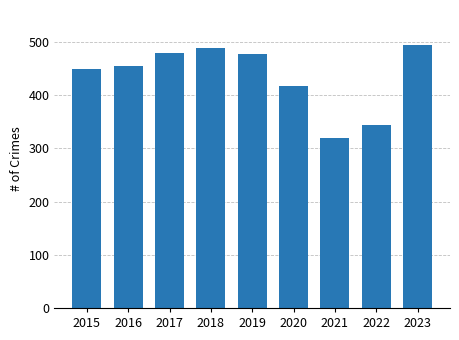

Approximately how many times larger is the value at 2017 compared to 2021?

1.5